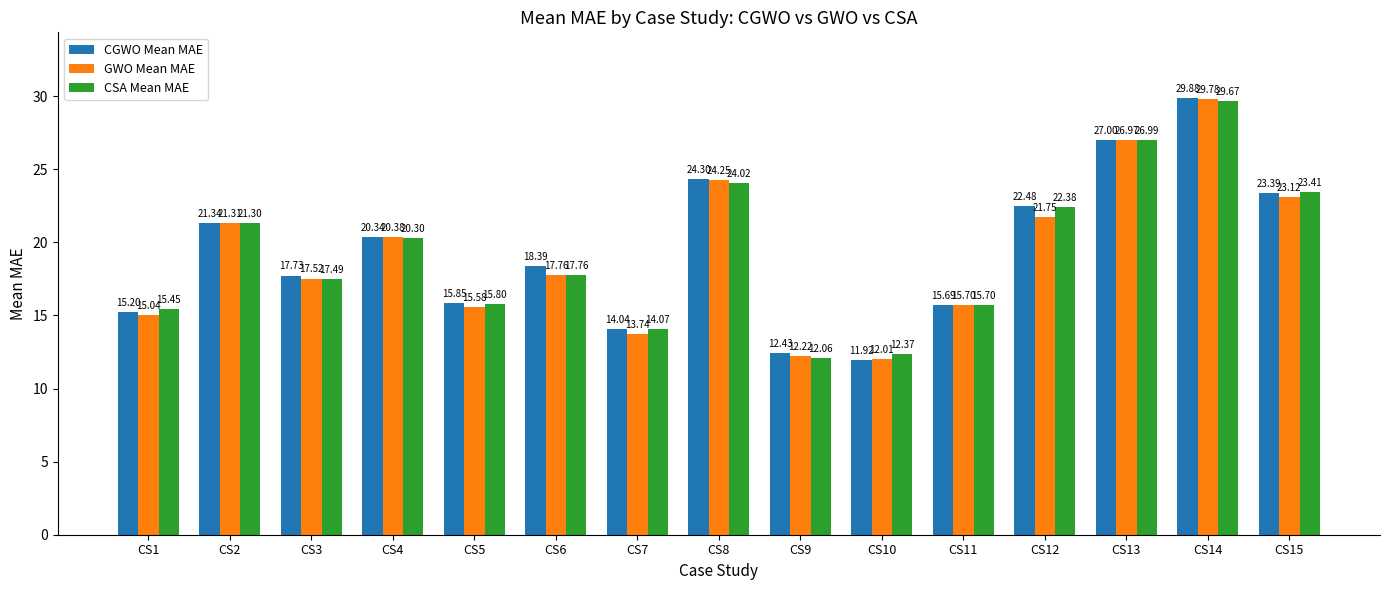

At which label does GWO Mean MAE first exceed 17?

CS2